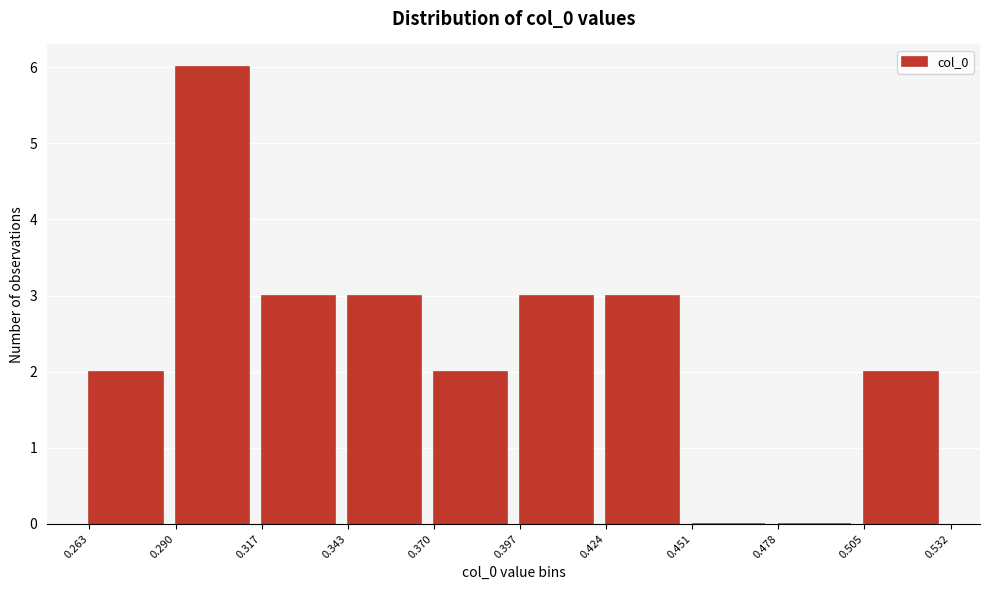

How tall is the bar that spans 0.317 to 0.343 on the x-axis? The values are not printed on the chart, so give them approximately, as read against the axis.

3